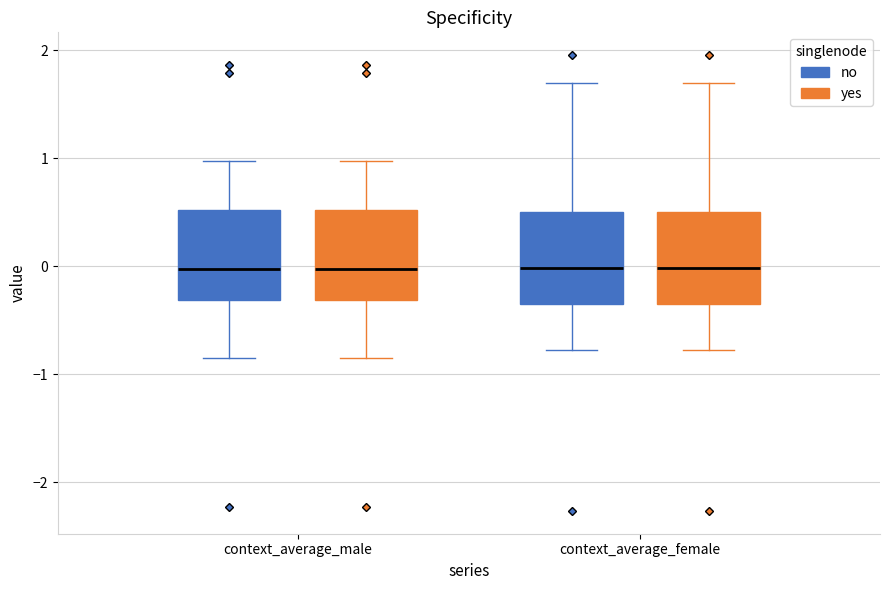

Reading left to right, transcribe this box plot: for each box, give where its median line is, the range the box spans, and where its two whiskers end, as read against the y-axis. The values are not printed on the chart, so give them approximately, as read against the axis.

context_average_male (no): median 0.0, box -0.3 to 0.5, whiskers -0.8 to 1.0
context_average_male (yes): median 0.0, box -0.3 to 0.5, whiskers -0.8 to 1.0
context_average_female (no): median 0.0, box -0.4 to 0.5, whiskers -0.8 to 1.7
context_average_female (yes): median 0.0, box -0.4 to 0.5, whiskers -0.8 to 1.7